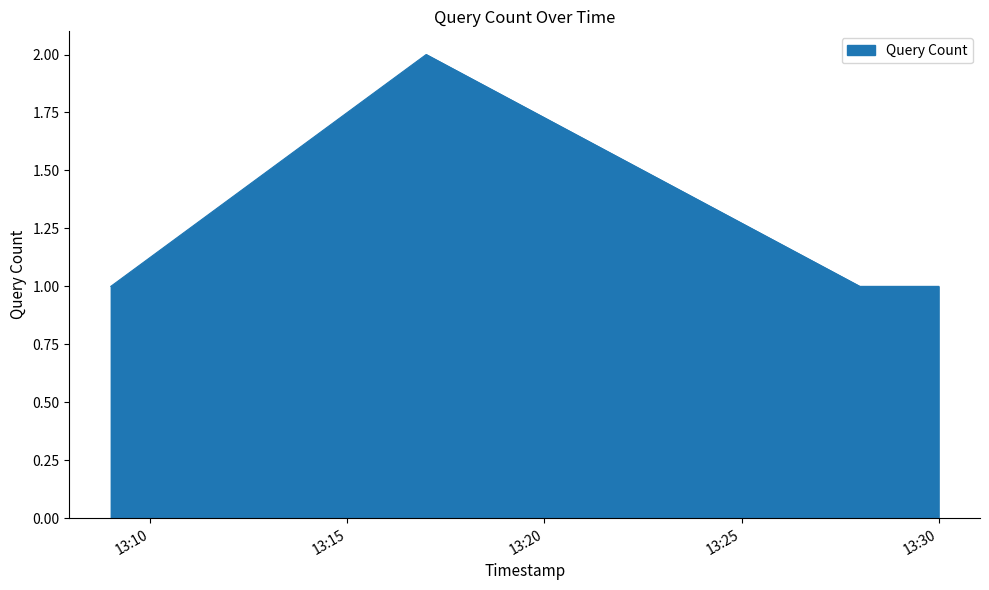

True or false: there are more than 0 points higher than both neighbors.

True